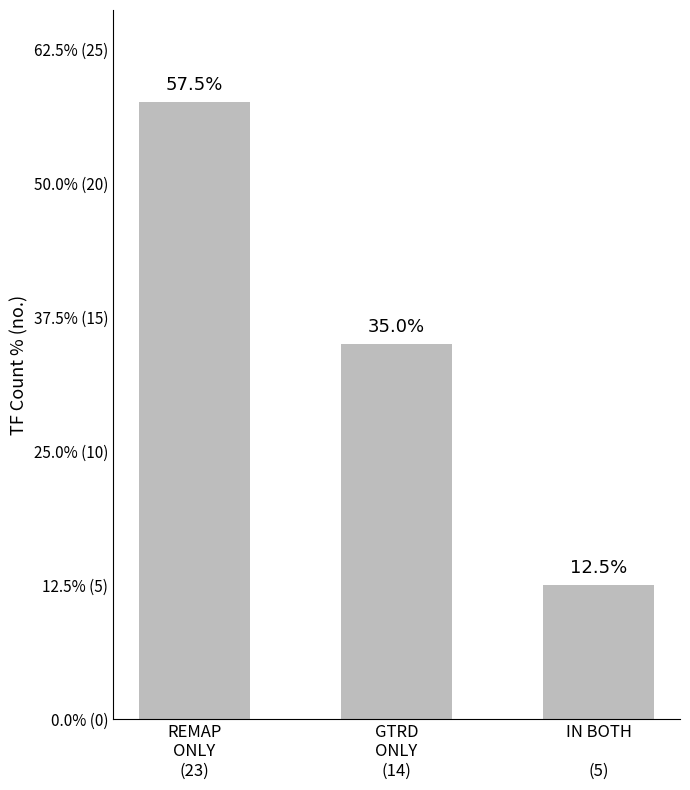

The value at REMAP
ONLY
(23) is 11. True or false?

False